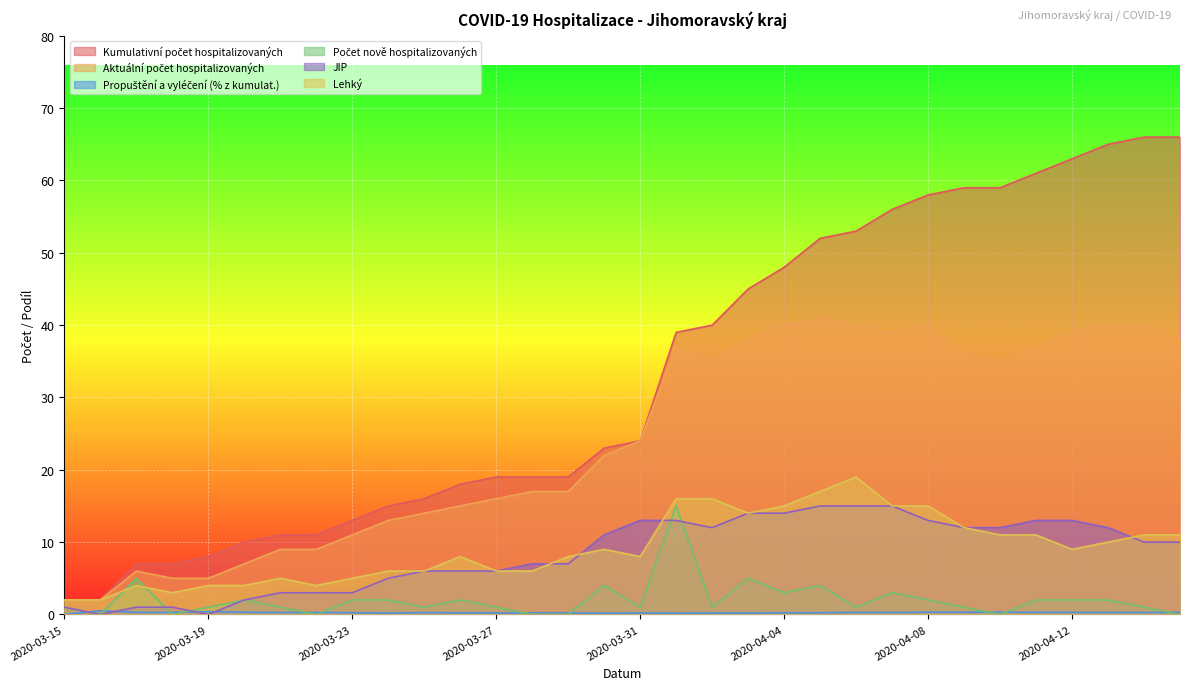

What is the difference between the highest and lowest values at 2020-03-16?

2.0